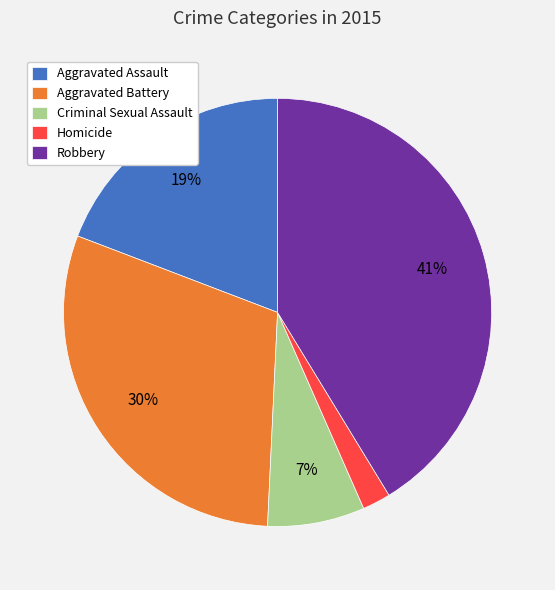

What is the largest slice in the pie chart?

Robbery